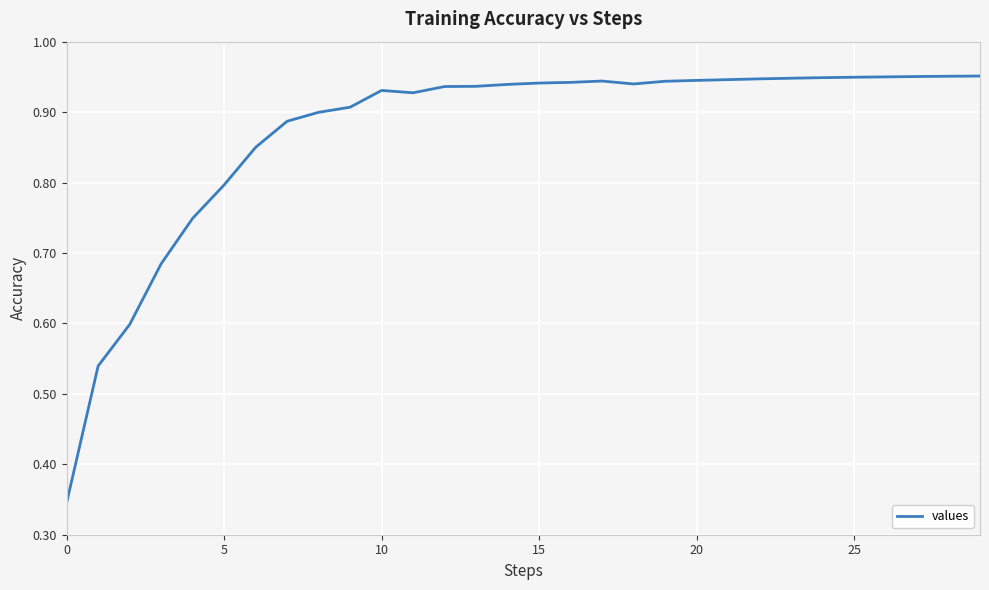

What is the difference between the maximum and minimum values?

0.6